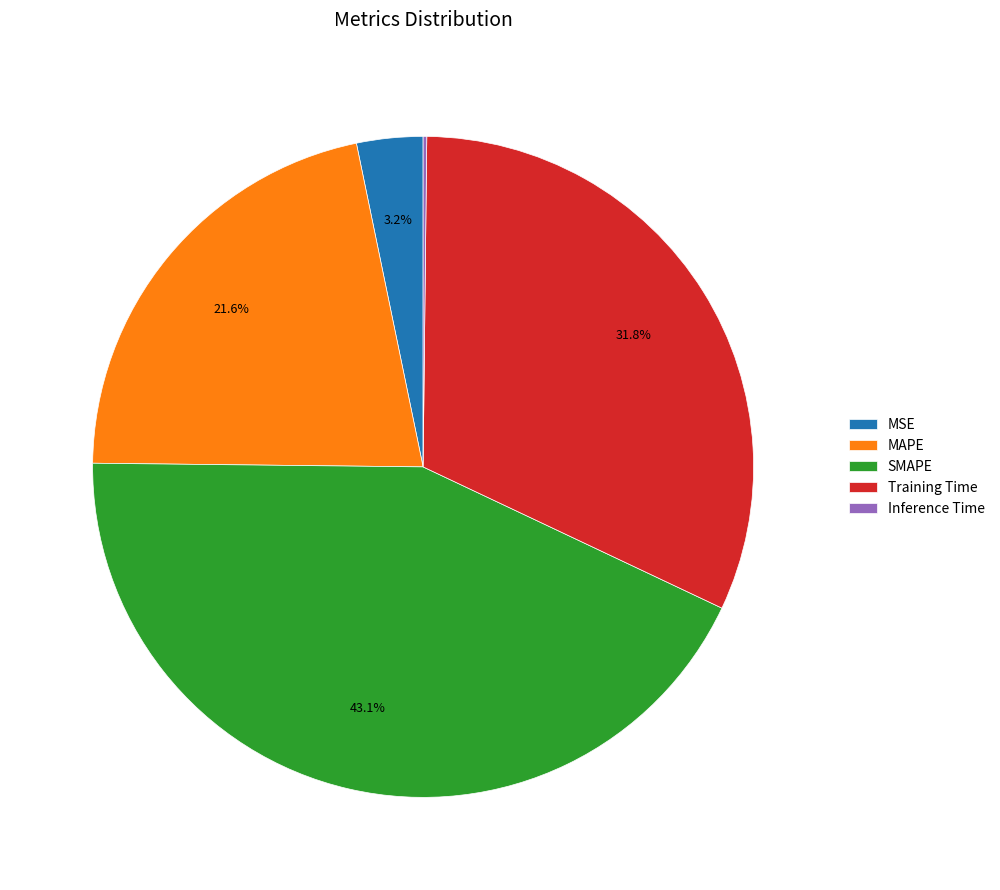

Which has a higher value, MSE or SMAPE?

SMAPE